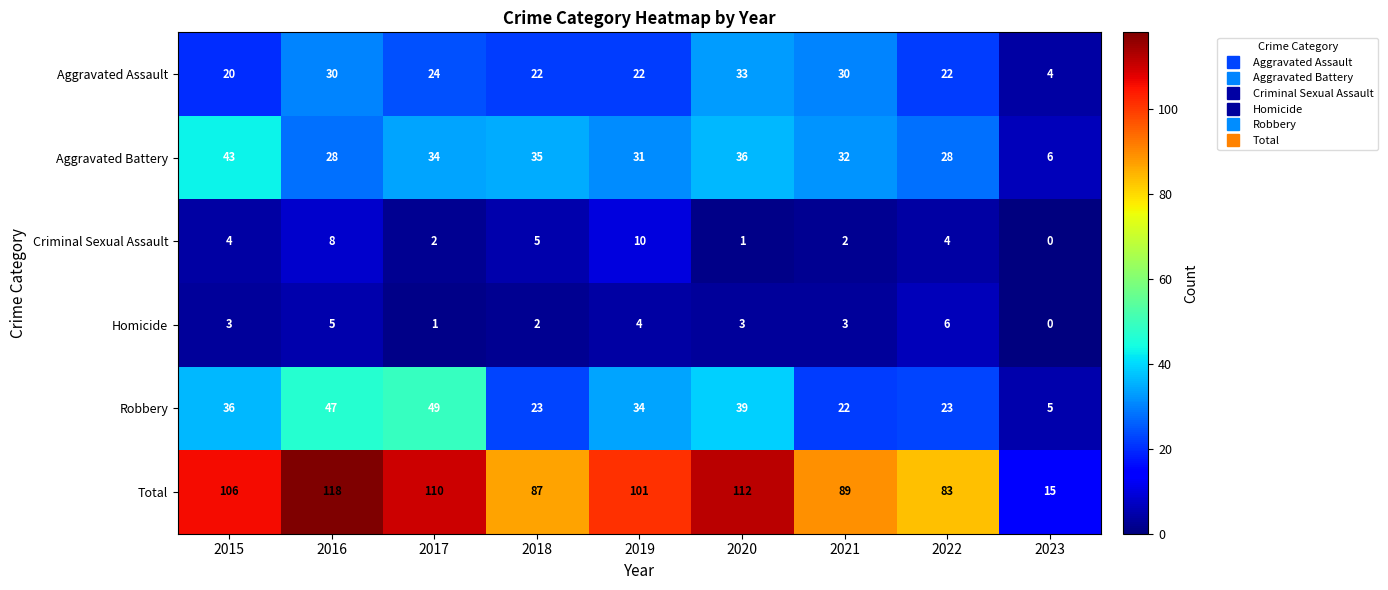

List the series in order of their peak value, lowest first.

Homicide, Criminal Sexual Assault, Aggravated Assault, Aggravated Battery, Robbery, Total